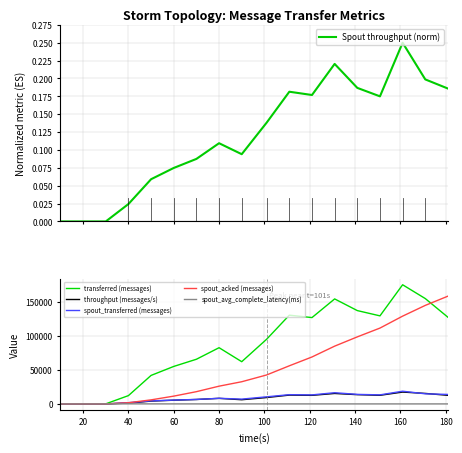

What are all the series names shown in the legend?

Spout throughput (norm), transferred (messages), throughput (messages/s), spout_transferred (messages), spout_acked (messages), spout_avg_complete_latency(ms)